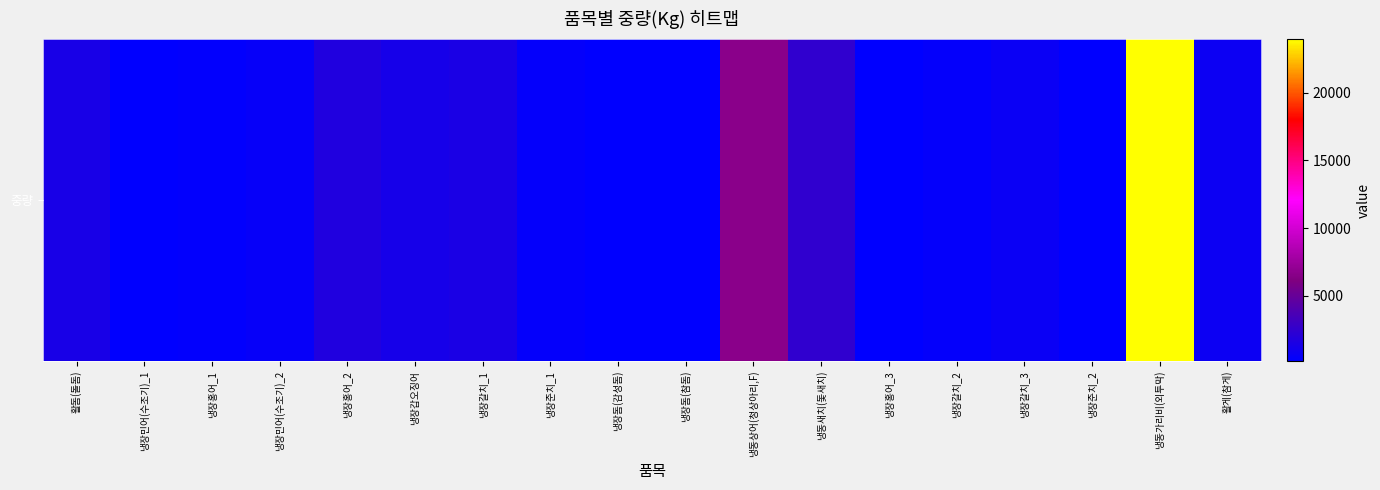

Count the number of categories in the chart.

18